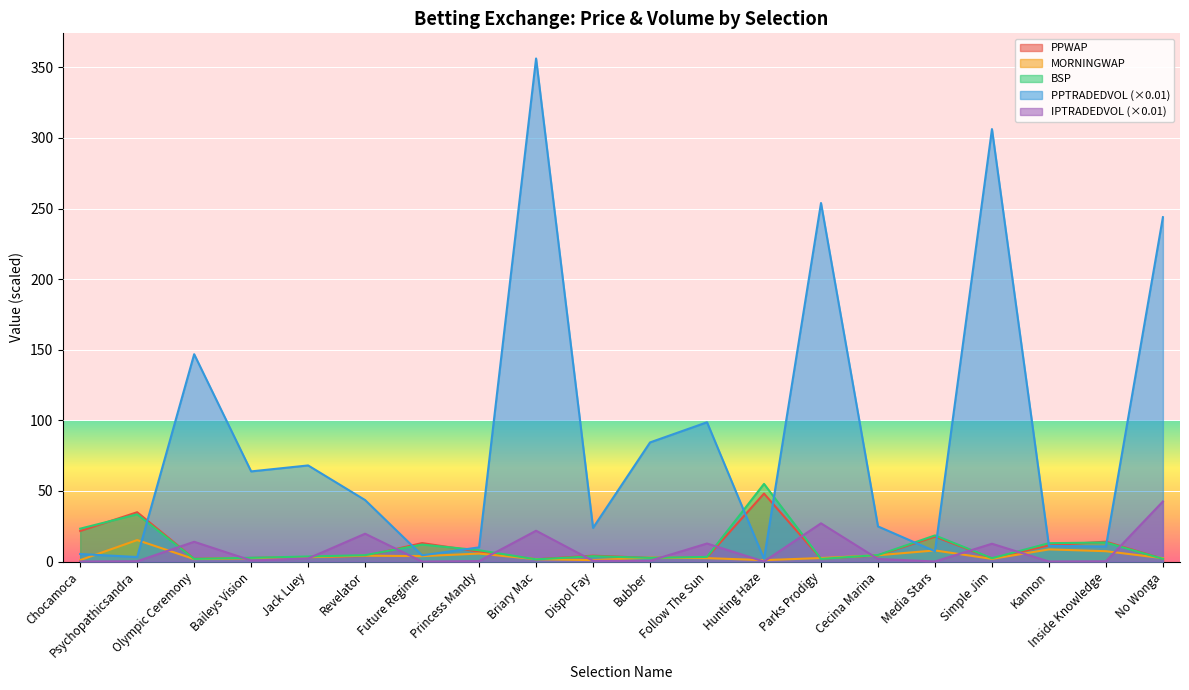

Read the PPWAP value at Dispol Fay.

4.2